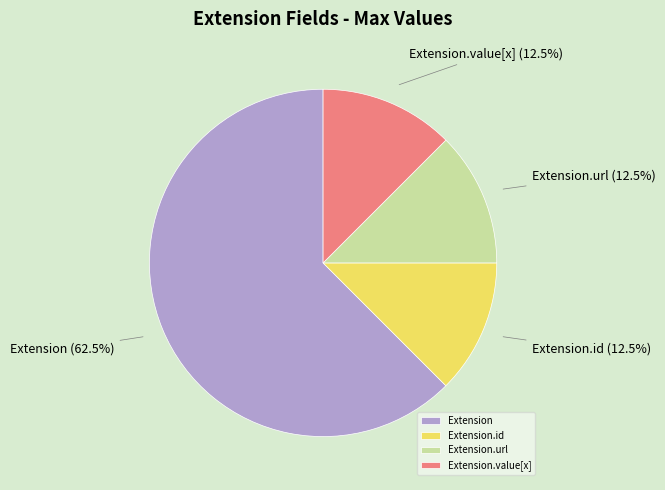

Is there a majority slice in this chart?

Yes